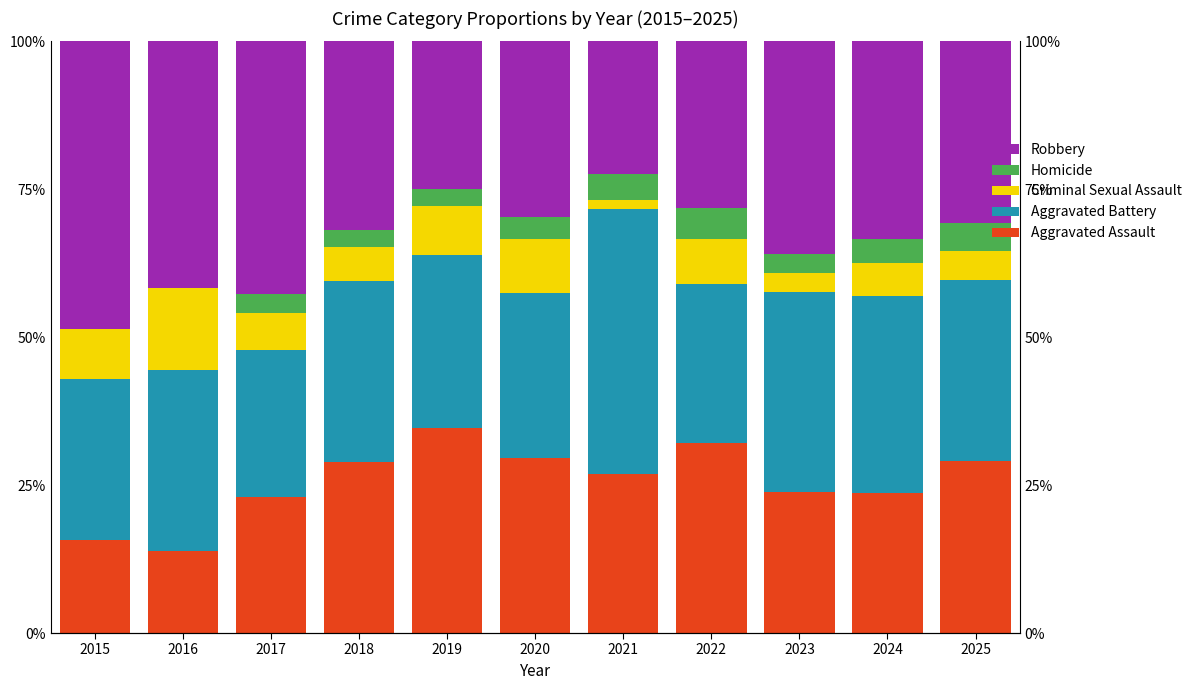

The Criminal Sexual Assault series shows 4.8 at 2025. True or false?

True